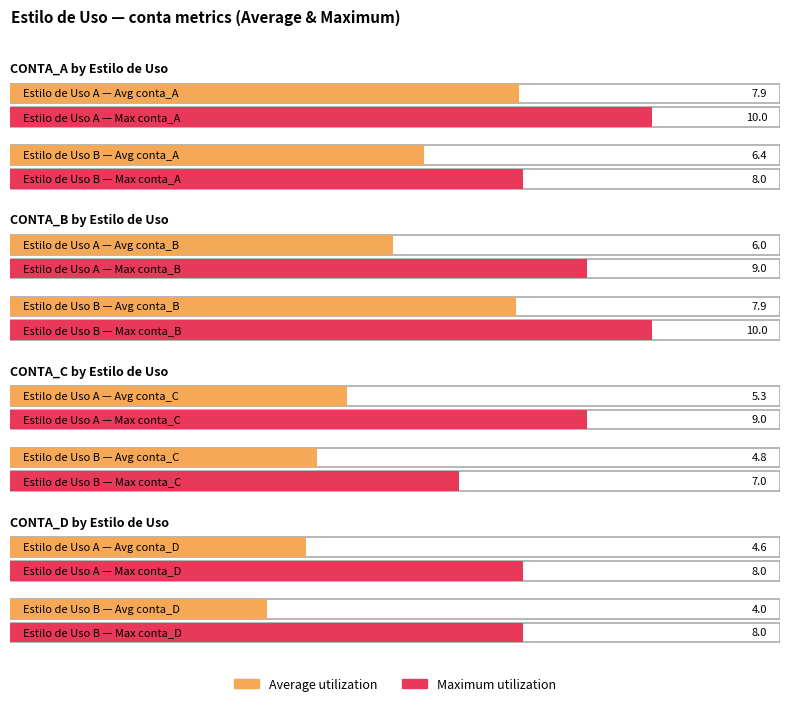

How many categories are shown in the chart?

2